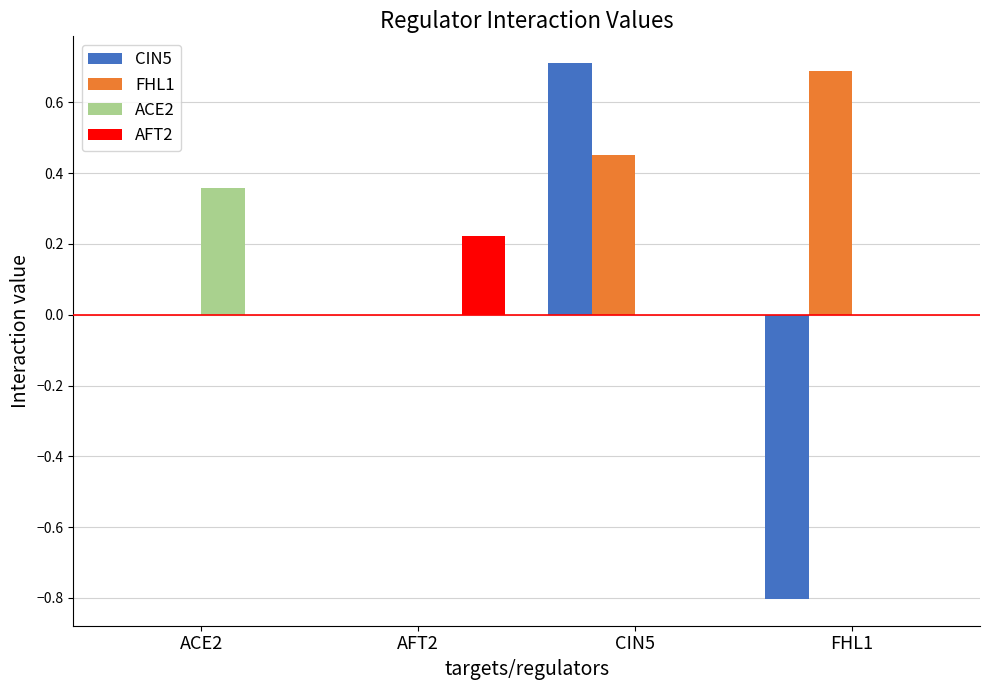

Is the value of AFT2 at FHL1 greater than the value of ACE2 at ACE2?

No